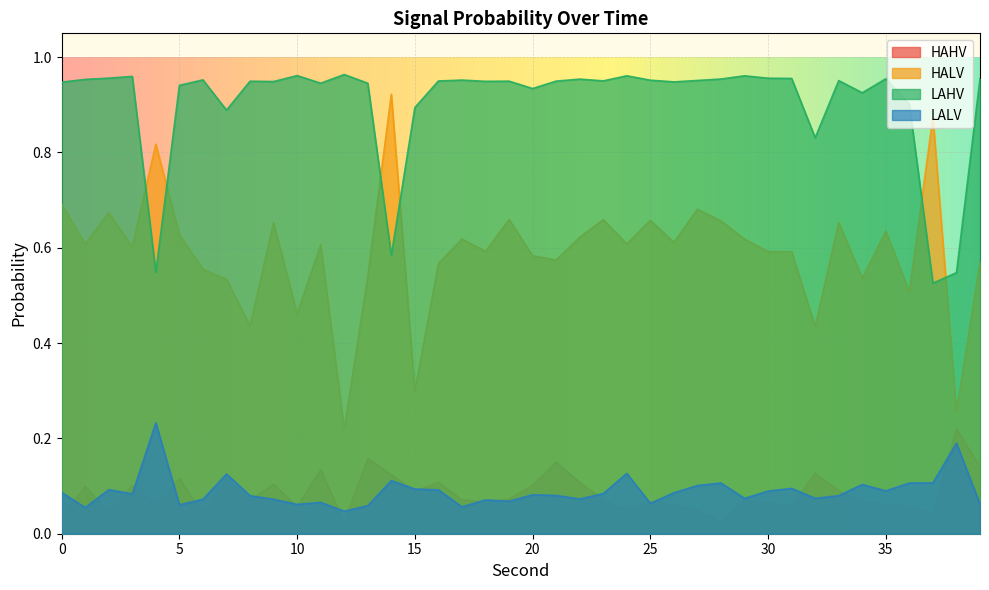

Reading left to right, what are all the values shown in this chart?

HAHV: 0.0	0.1	0.0	0.1	0.1	0.1	0.0	0.1	0.1	0.1	0.1	0.1	0.0	0.2	0.1	0.1	0.1	0.1	0.1	0.1	0.1	0.2	0.1	0.1	0.1	0.1	0.1	0.0	0.0	0.1	0.1	0.1	0.1	0.1	0.1	0.1	0.1	0.0	0.2	0.1
HALV: 0.7	0.6	0.7	0.6	0.8	0.6	0.6	0.5	0.4	0.7	0.5	0.6	0.2	0.5	0.9	0.3	0.6	0.6	0.6	0.7	0.6	0.6	0.6	0.7	0.6	0.7	0.6	0.7	0.7	0.6	0.6	0.6	0.4	0.7	0.5	0.6	0.5	0.9	0.3	0.6
LAHV: 0.9	1.0	1.0	1.0	0.5	0.9	1.0	0.9	0.9	0.9	1.0	0.9	1.0	0.9	0.6	0.9	0.9	1.0	0.9	0.9	0.9	0.9	1.0	1.0	1.0	1.0	0.9	1.0	1.0	1.0	1.0	1.0	0.8	1.0	0.9	1.0	0.9	0.5	0.5	1.0
LALV: 0.1	0.1	0.1	0.1	0.2	0.1	0.1	0.1	0.1	0.1	0.1	0.1	0.0	0.1	0.1	0.1	0.1	0.1	0.1	0.1	0.1	0.1	0.1	0.1	0.1	0.1	0.1	0.1	0.1	0.1	0.1	0.1	0.1	0.1	0.1	0.1	0.1	0.1	0.2	0.1